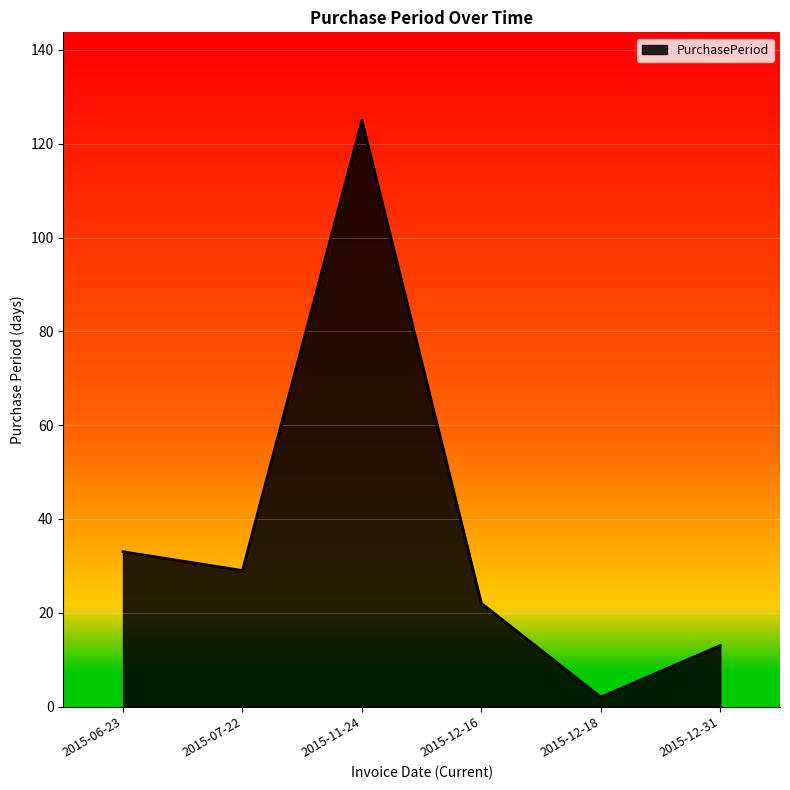

How many lines are shown in the chart?

1